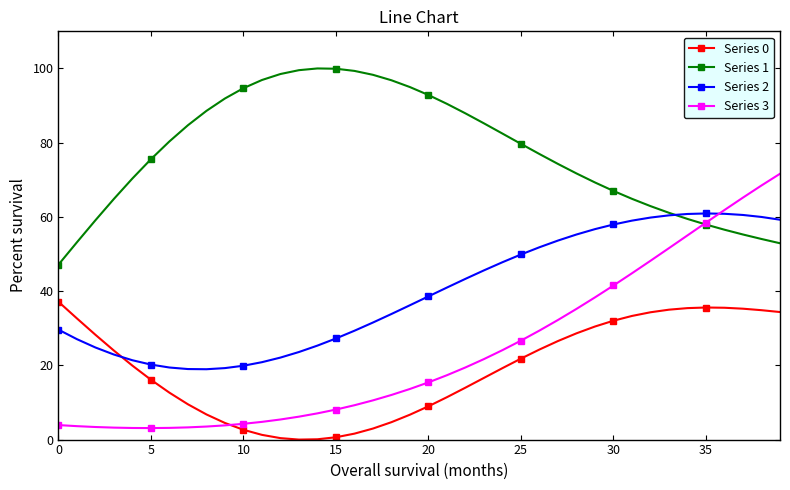

Which series has the largest total across all categories?

Series 1